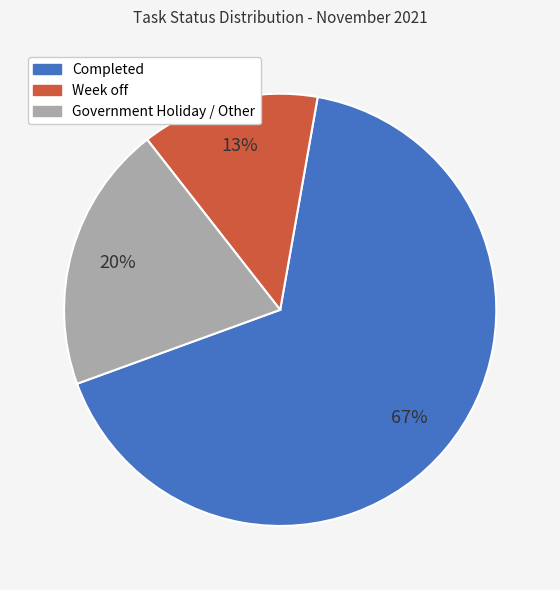

Between Government Holiday / Other and Week off, which is larger?

Government Holiday / Other